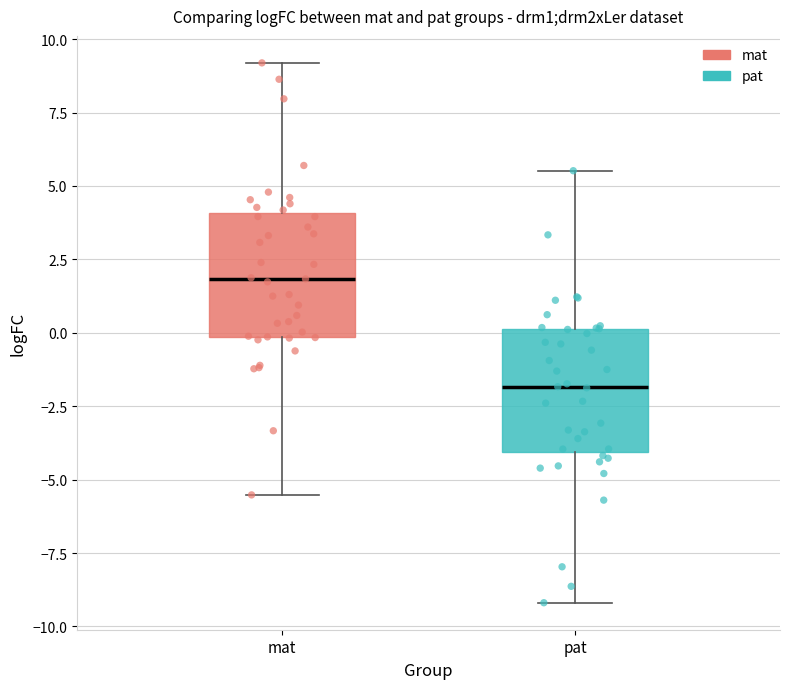

Reading left to right, transcribe this box plot: for each box, give where its median line is, the range the box spans, and where its two whiskers end, as read against the y-axis. The values are not printed on the chart, so give them approximately, as read against the axis.

mat: median 2.0, box 0.0 to 4.0, whiskers -5.5 to 9.0
pat: median -2.0, box -4.0 to 0.0, whiskers -9.0 to 5.5